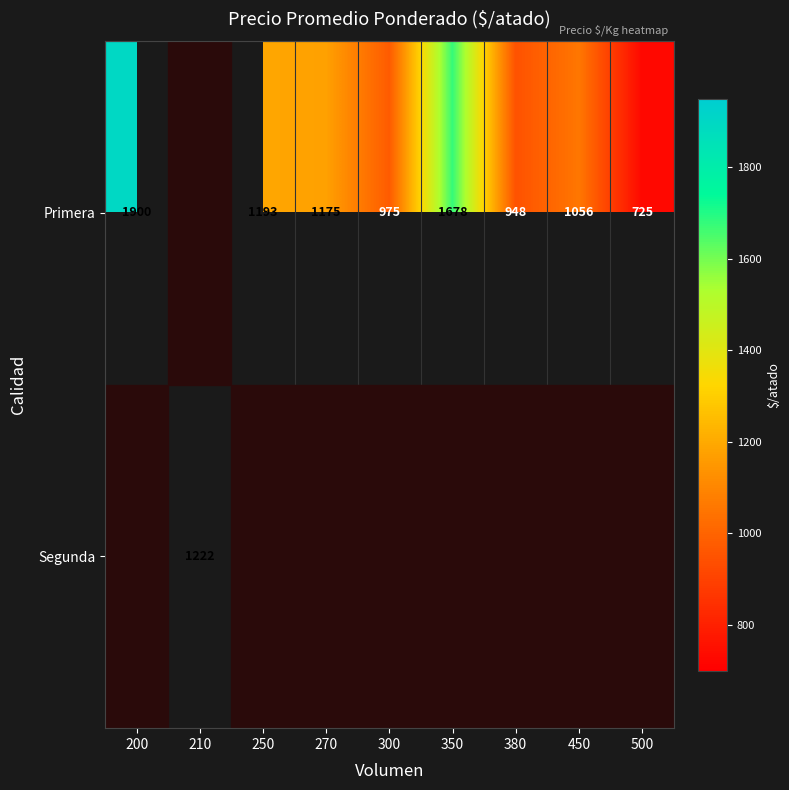

The value of Segunda at 210 is 1222. True or false?

True